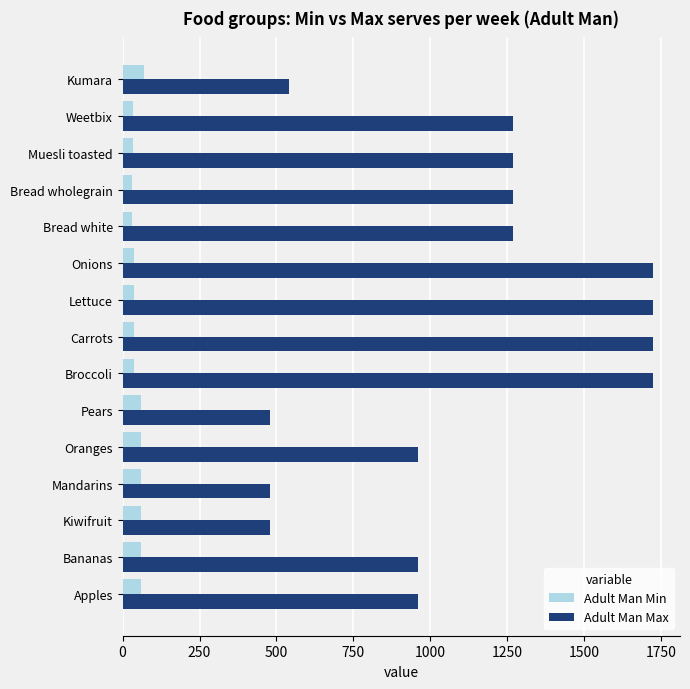

List the series in order of their overall mean, lowest first.

Adult Man Min, Adult Man Max